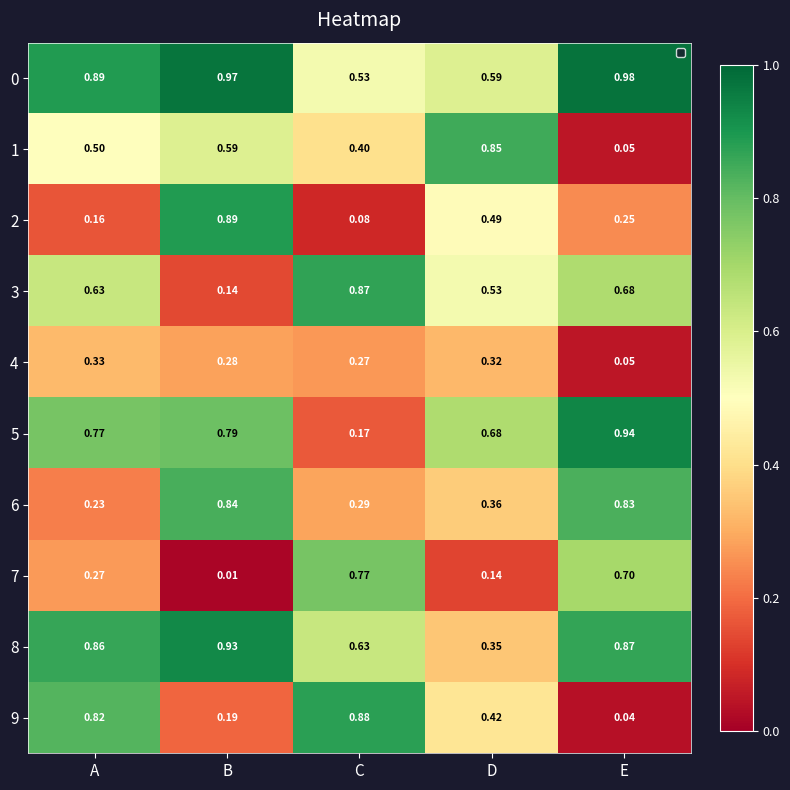

Where is 6 nearest to the value 0?

A